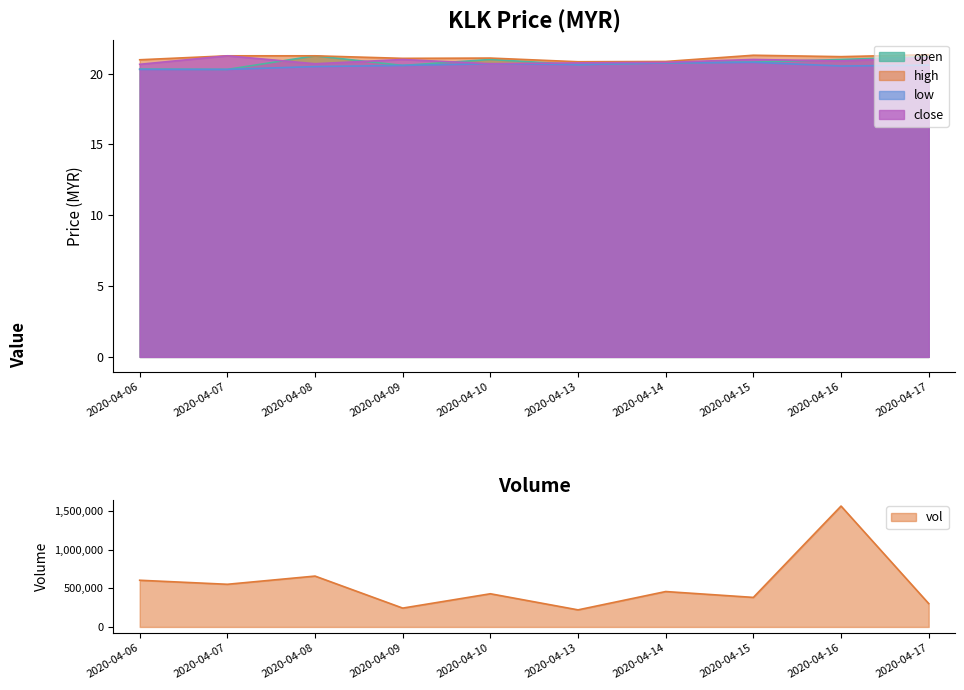

What is the difference between the close values at 2020-04-14 and 2020-04-08?

0.1